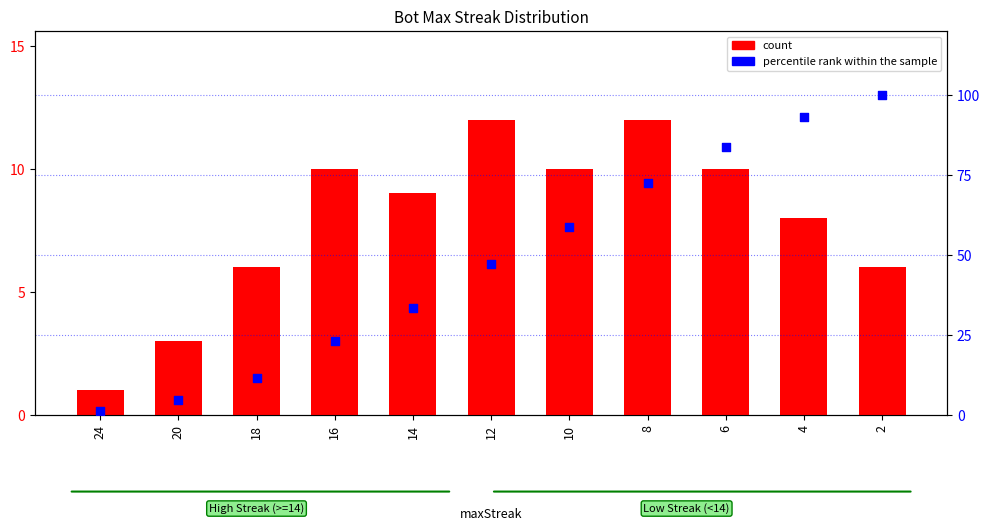

Is the value of percentile rank within the sample at 16 greater than the value of count at 18?

Yes